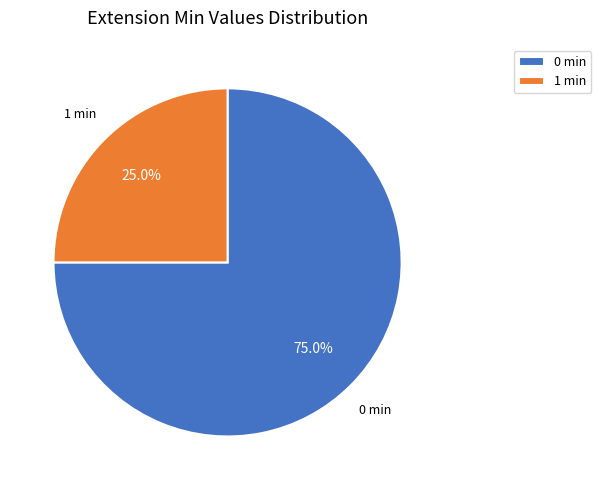

Which slice is the largest?

0 min